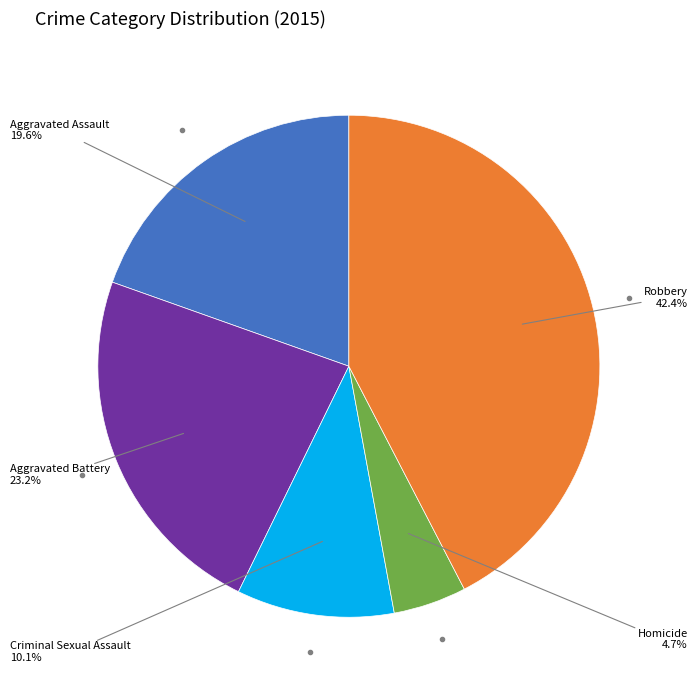

Is there a majority slice in this chart?

No